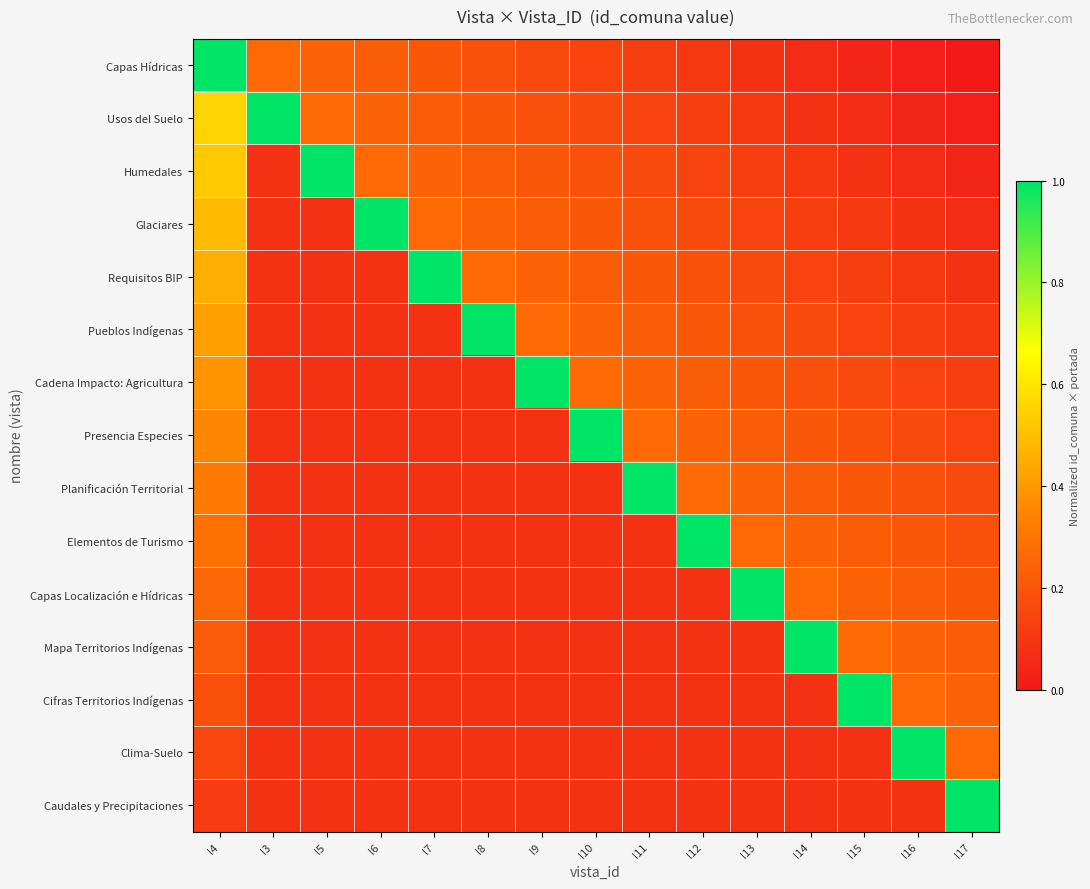

Reading left to right, extract all data points from this chart.

Capas Hídricas: l4=1.0	l3=0.3	l5=0.2	l6=0.2	l7=0.2	l8=0.2	l9=0.2	l10=0.1	l11=0.1	l12=0.1	l13=0.1	l14=0.1	l15=0.0	l16=0.0	l17=0.0
Usos del Suelo: l4=0.6	l3=1.0	l5=0.3	l6=0.2	l7=0.2	l8=0.2	l9=0.2	l10=0.2	l11=0.1	l12=0.1	l13=0.1	l14=0.1	l15=0.1	l16=0.0	l17=0.0
Humedales: l4=0.5	l3=0.1	l5=1.0	l6=0.3	l7=0.2	l8=0.2	l9=0.2	l10=0.2	l11=0.2	l12=0.1	l13=0.1	l14=0.1	l15=0.1	l16=0.1	l17=0.0
Glaciares: l4=0.5	l3=0.1	l5=0.1	l6=1.0	l7=0.3	l8=0.2	l9=0.2	l10=0.2	l11=0.2	l12=0.2	l13=0.1	l14=0.1	l15=0.1	l16=0.1	l17=0.1
Requisitos BIP: l4=0.5	l3=0.1	l5=0.1	l6=0.1	l7=1.0	l8=0.3	l9=0.2	l10=0.2	l11=0.2	l12=0.2	l13=0.2	l14=0.1	l15=0.1	l16=0.1	l17=0.1
Pueblos Indígenas: l4=0.4	l3=0.1	l5=0.1	l6=0.1	l7=0.1	l8=1.0	l9=0.3	l10=0.2	l11=0.2	l12=0.2	l13=0.2	l14=0.2	l15=0.1	l16=0.1	l17=0.1
Cadena Impacto: Agricultura: l4=0.4	l3=0.1	l5=0.1	l6=0.1	l7=0.1	l8=0.1	l9=1.0	l10=0.3	l11=0.2	l12=0.2	l13=0.2	l14=0.2	l15=0.2	l16=0.1	l17=0.1
Presencia Especies: l4=0.4	l3=0.1	l5=0.1	l6=0.1	l7=0.1	l8=0.1	l9=0.1	l10=1.0	l11=0.3	l12=0.2	l13=0.2	l14=0.2	l15=0.2	l16=0.2	l17=0.1
Planificación Territorial: l4=0.3	l3=0.1	l5=0.1	l6=0.1	l7=0.1	l8=0.1	l9=0.1	l10=0.1	l11=1.0	l12=0.3	l13=0.2	l14=0.2	l15=0.2	l16=0.2	l17=0.2
Elementos de Turismo: l4=0.3	l3=0.1	l5=0.1	l6=0.1	l7=0.1	l8=0.1	l9=0.1	l10=0.1	l11=0.1	l12=1.0	l13=0.3	l14=0.2	l15=0.2	l16=0.2	l17=0.2
Capas Localización e Hídricas: l4=0.3	l3=0.1	l5=0.1	l6=0.1	l7=0.1	l8=0.1	l9=0.1	l10=0.1	l11=0.1	l12=0.1	l13=1.0	l14=0.3	l15=0.2	l16=0.2	l17=0.2
Mapa Territorios Indígenas: l4=0.2	l3=0.1	l5=0.1	l6=0.1	l7=0.1	l8=0.1	l9=0.1	l10=0.1	l11=0.1	l12=0.1	l13=0.1	l14=1.0	l15=0.3	l16=0.2	l17=0.2
Cifras Territorios Indígenas: l4=0.2	l3=0.1	l5=0.1	l6=0.1	l7=0.1	l8=0.1	l9=0.1	l10=0.1	l11=0.1	l12=0.1	l13=0.1	l14=0.1	l15=1.0	l16=0.3	l17=0.2
Clima-Suelo: l4=0.1	l3=0.1	l5=0.1	l6=0.1	l7=0.1	l8=0.1	l9=0.1	l10=0.1	l11=0.1	l12=0.1	l13=0.1	l14=0.1	l15=0.1	l16=1.0	l17=0.3
Caudales y Precipitaciones: l4=0.1	l3=0.1	l5=0.1	l6=0.1	l7=0.1	l8=0.1	l9=0.1	l10=0.1	l11=0.1	l12=0.1	l13=0.1	l14=0.1	l15=0.1	l16=0.1	l17=1.0